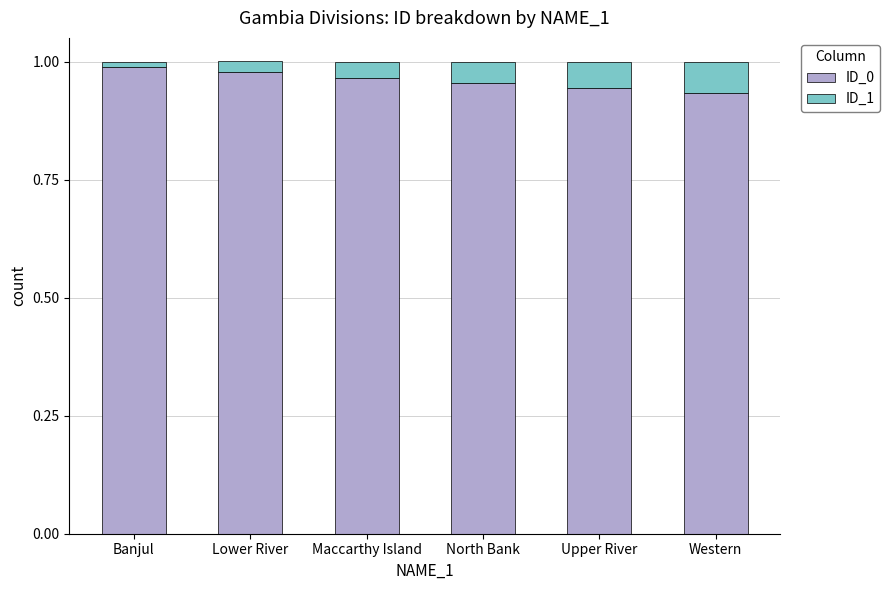

Is it true that ID_0 equals 1.5 at Upper River?

False